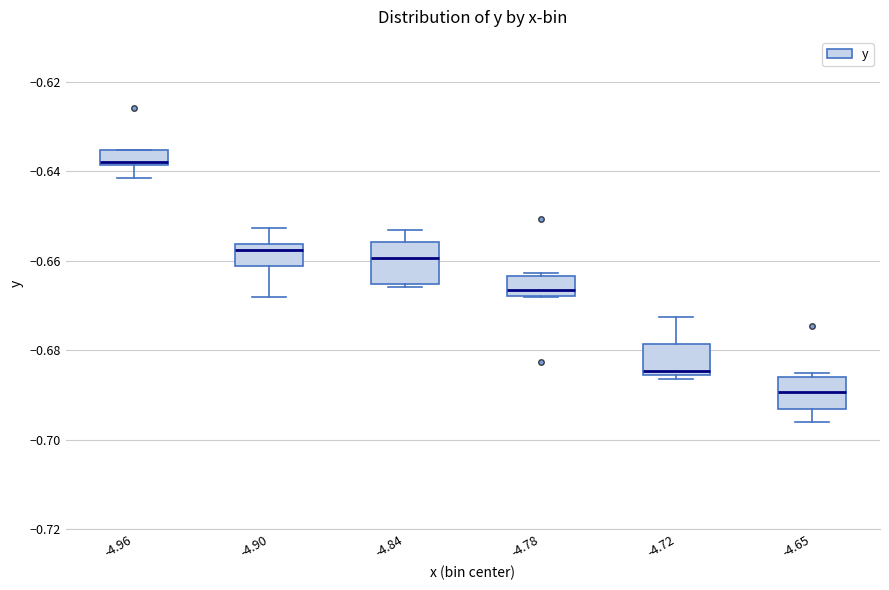

Where is the upper edge of the box at x = -4.78 on the y-axis? The values are not printed on the chart, so give them approximately, as read against the axis.

-0.664